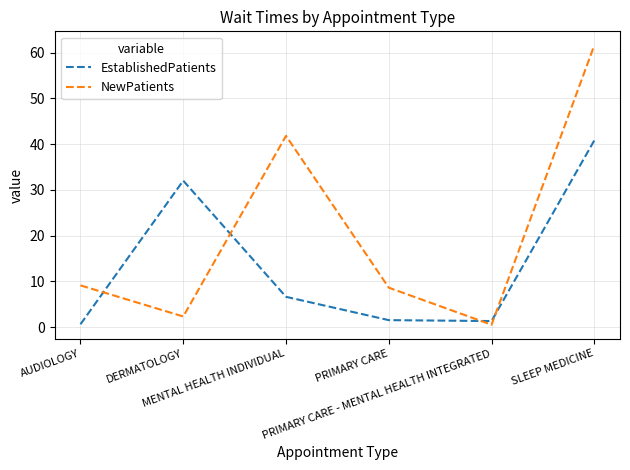

What is the maximum value for EstablishedPatients?

40.8